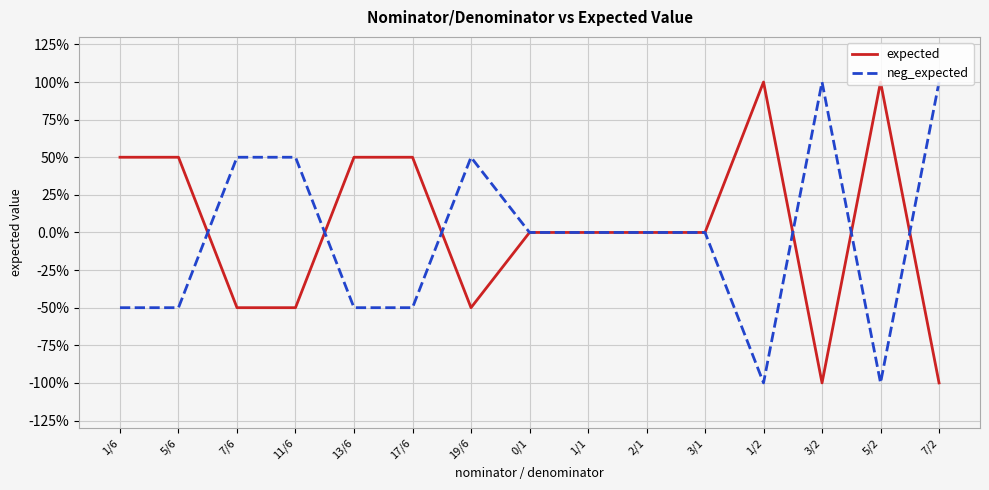

What is the difference between the neg_expected values at 7/6 and 5/6?

1.0